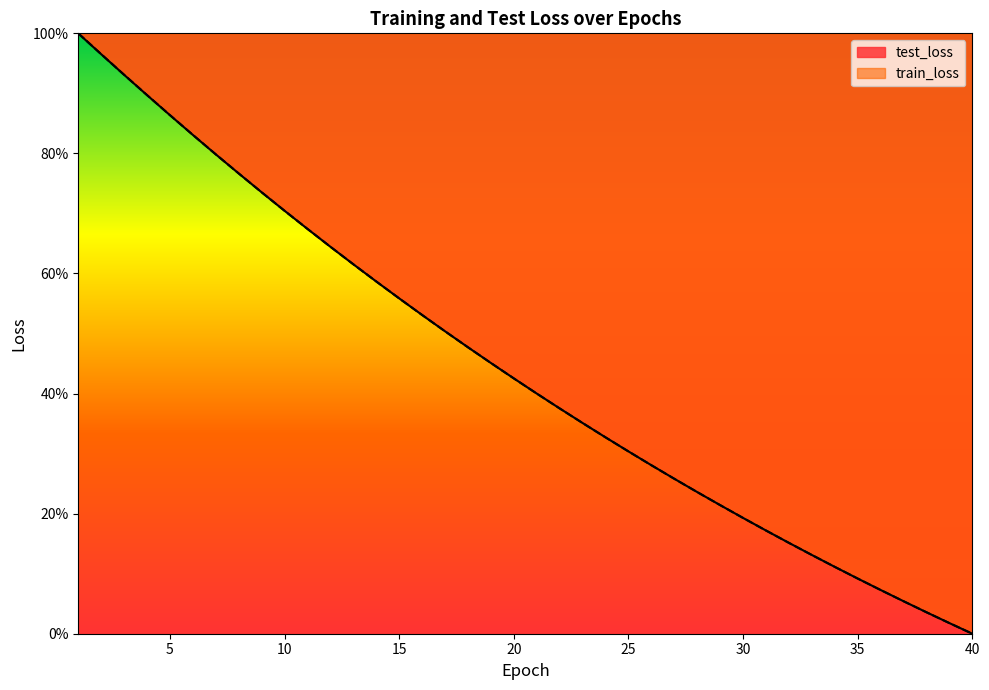

What are all the series names shown in the legend?

test_loss, train_loss